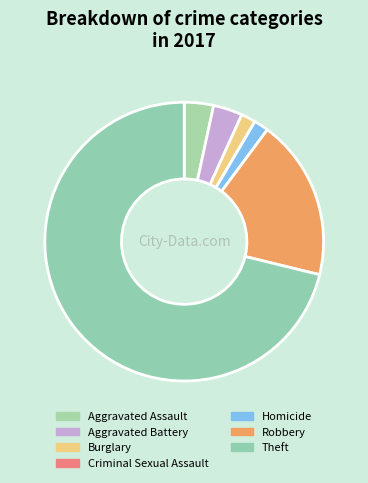

Rank the categories by value from lowest to highest.

Criminal Sexual Assault, Burglary, Homicide, Aggravated Assault, Aggravated Battery, Robbery, Theft